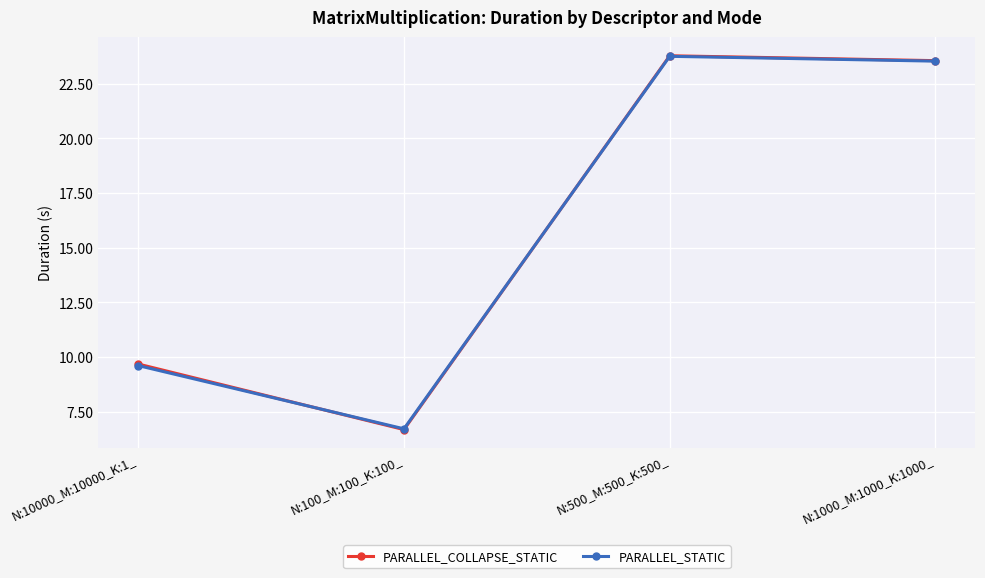

Which series has the widest spread of values?

PARALLEL_COLLAPSE_STATIC